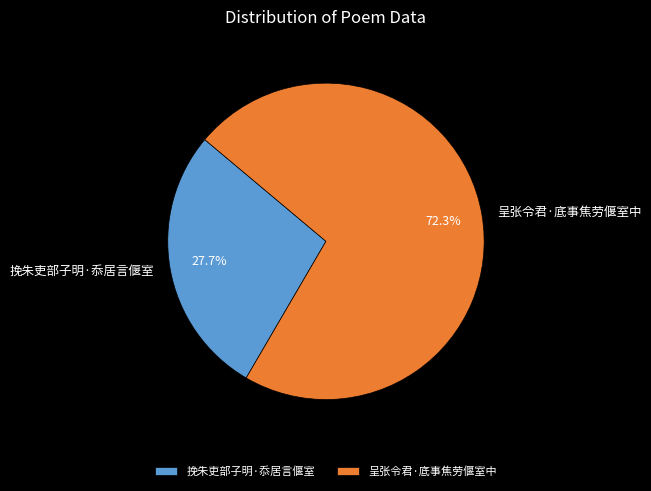

What percentage is NOT represented by 挽朱吏部子明·忝居言偃室?

72.3%